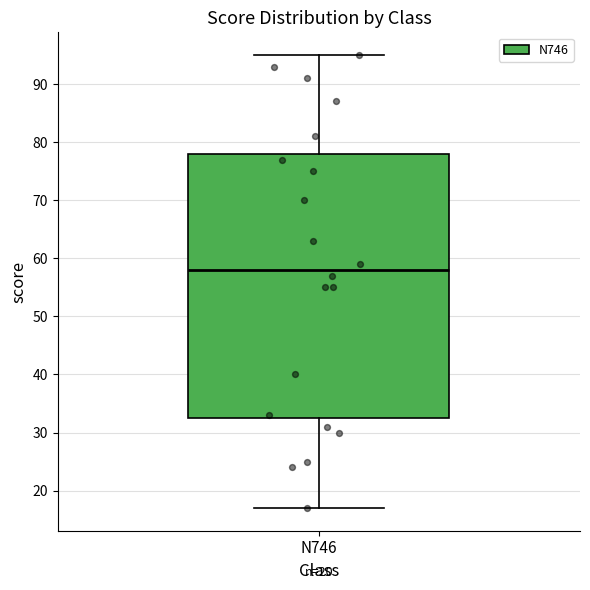

Read this box plot against the y-axis: the position of the median line, the range covered by the box, and the ends of both whiskers. The values are not printed on the chart, so give them approximately, as read against the axis.

median 58, box 33 to 78, whiskers 17 to 95